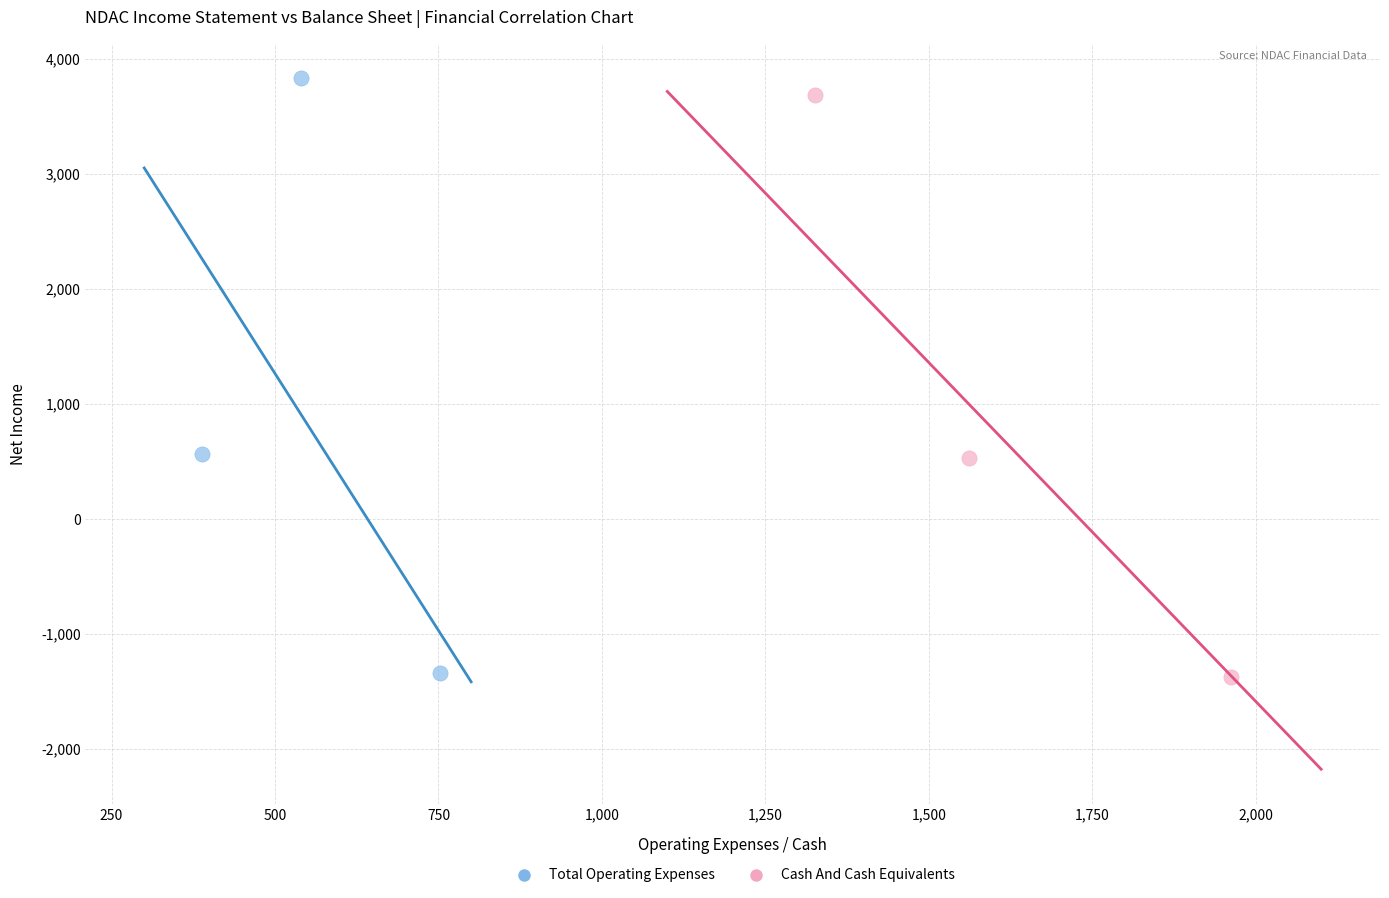

Which series has the largest Y range (max minus min)?

Total Operating Expenses